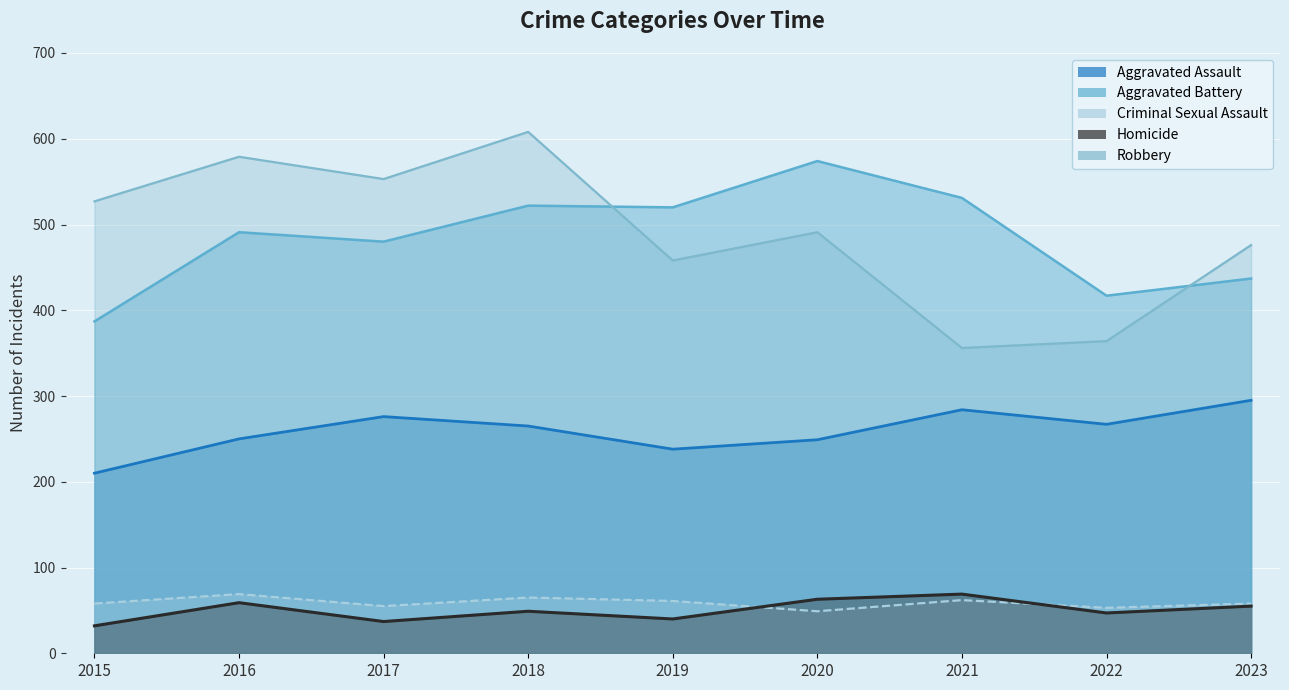

Count the number of categories in the chart.

9